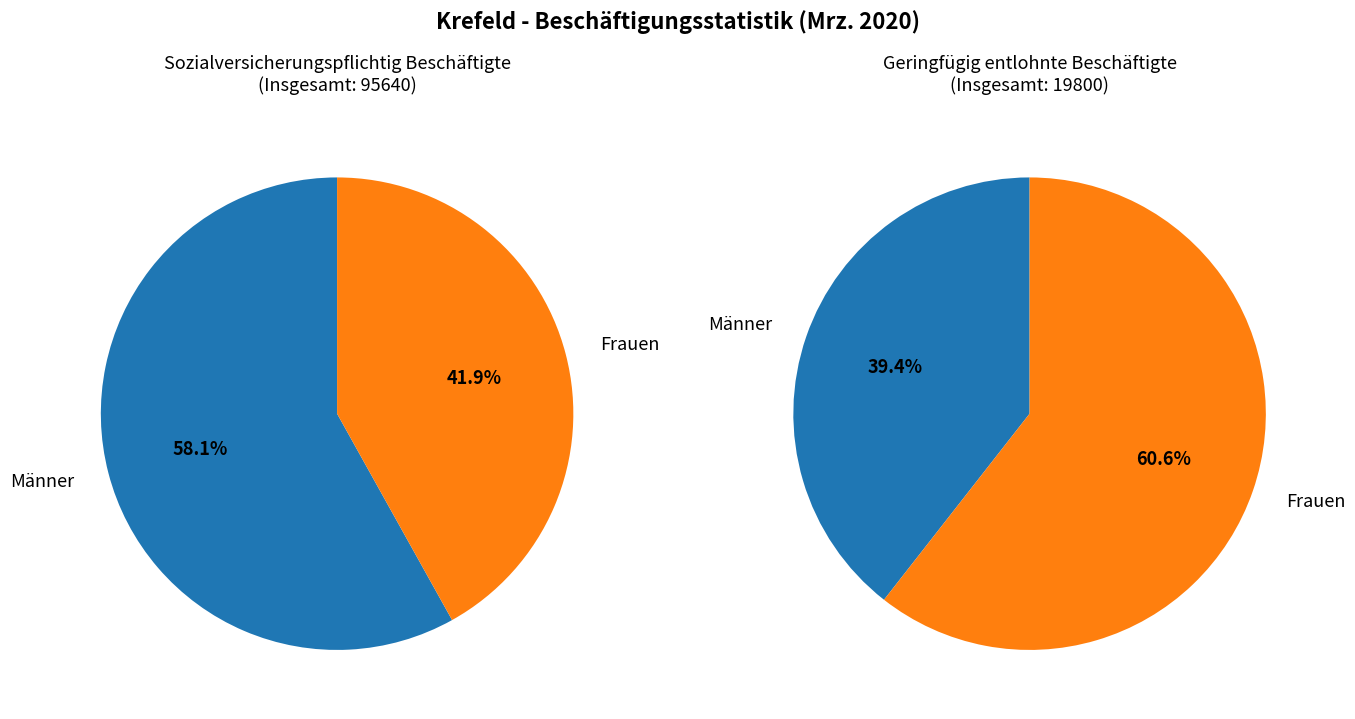

True or false: Geringfügig entlohnte Beschäftigte accounts for 71% of the total.

False